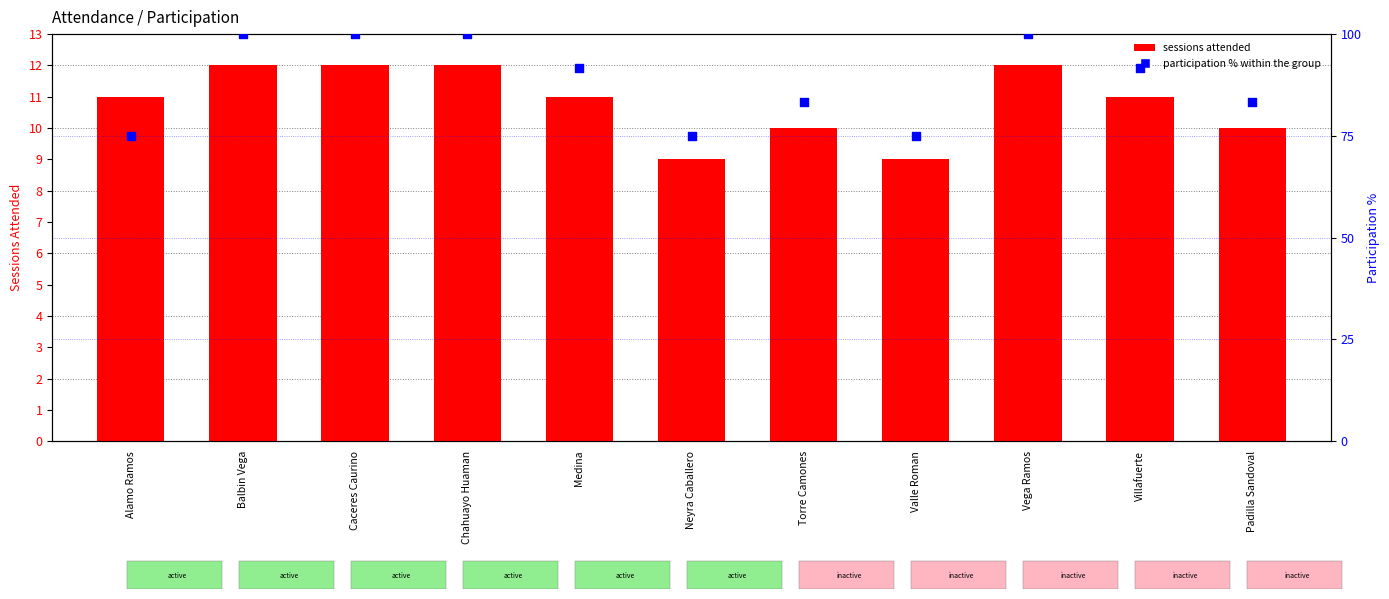

What are all the series names shown in the legend?

sessions attended, participation % within the group